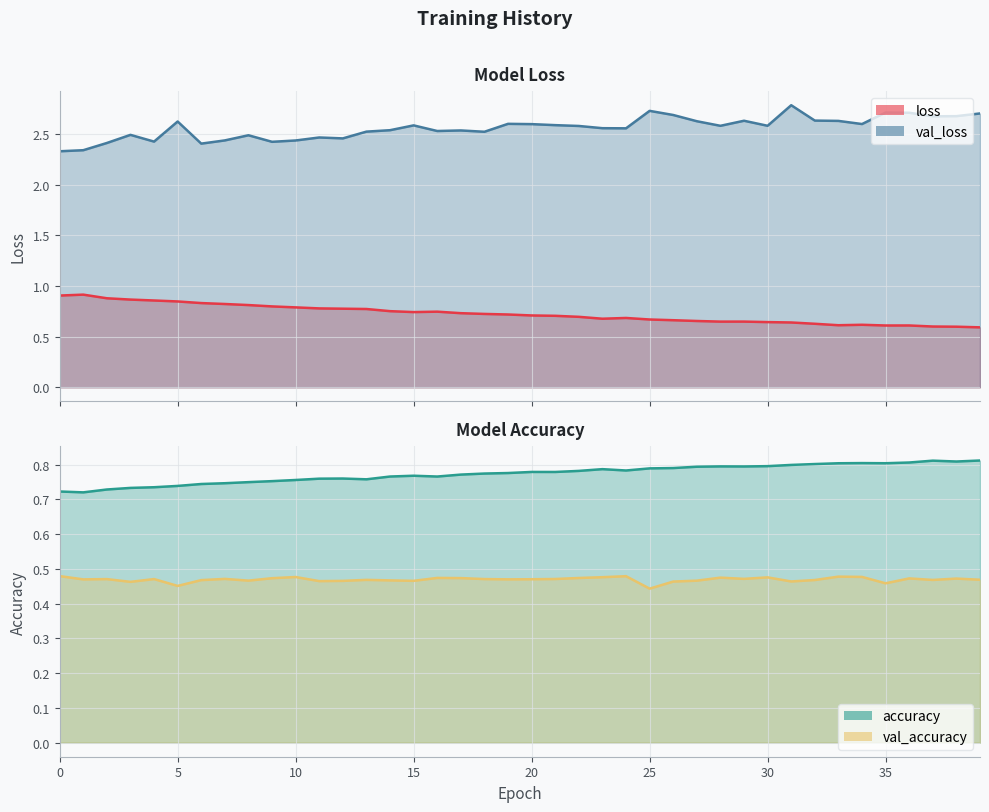

What is the smallest value displayed?

0.4